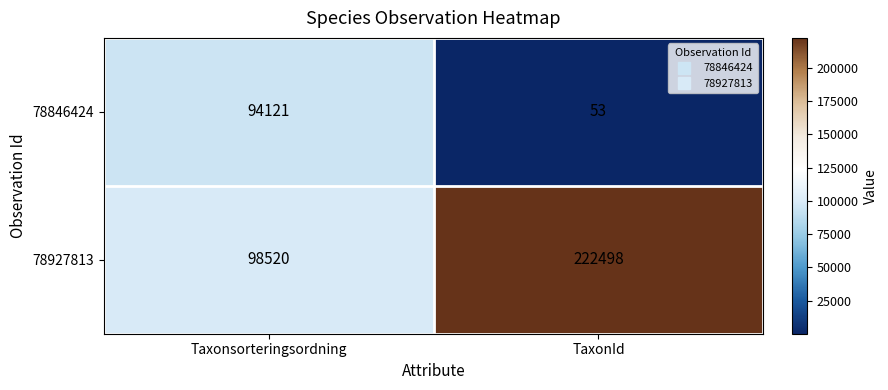

Rank the series by their maximum value, from lowest to highest.

78846424, 78927813